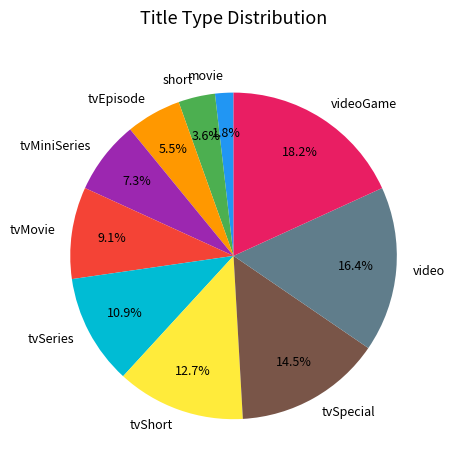

Count the number of slices in the pie.

10